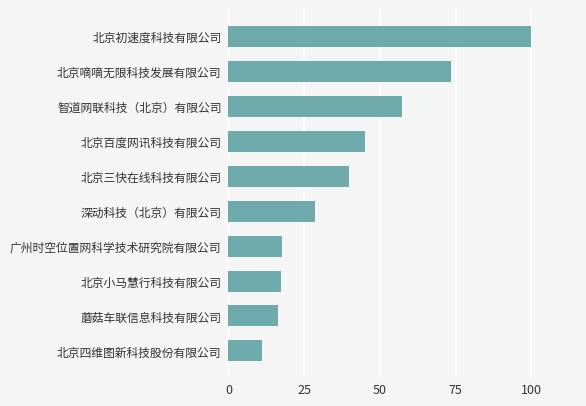

The chart shows a value of 96.2 at 北京嘀嘀无限科技发展有限公司. True or false?

False